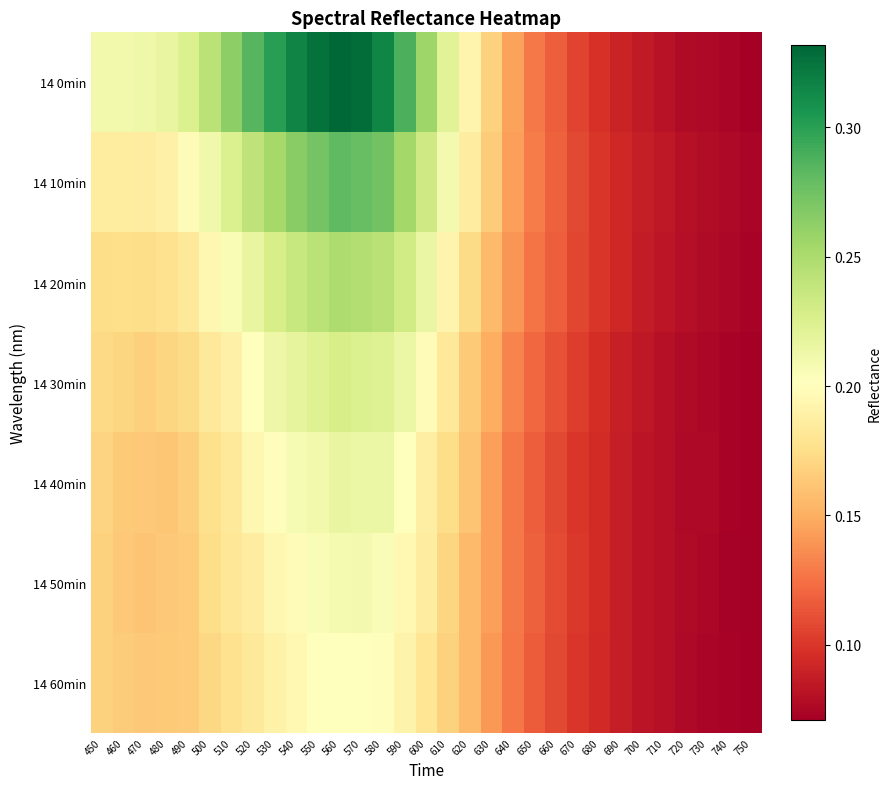

Between 520 and 700, which series saw the biggest shift?

14 0min